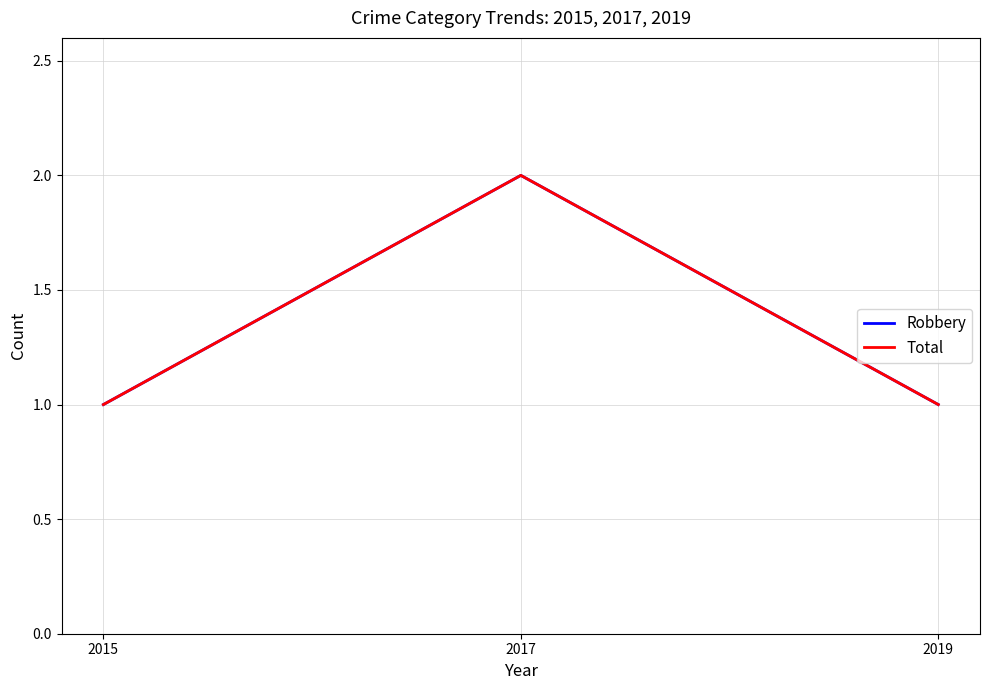

Reading right to left, transcribe all the data shown in this chart.

Robbery: 1	2	1
Total: 1	2	1